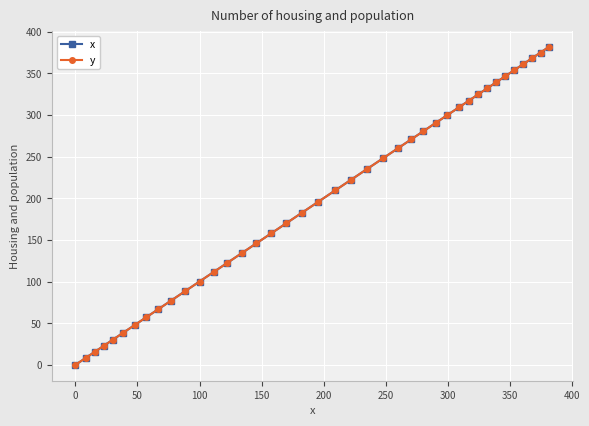

Does the chart have visible grid lines?

Yes